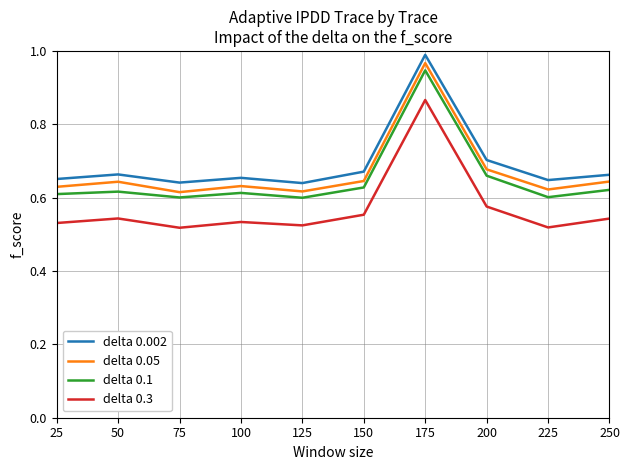

Reading left to right, extract all data points from this chart.

delta 0.002: 25=0.7	50=0.7	75=0.6	100=0.7	125=0.6	150=0.7	175=1.0	200=0.7	225=0.6	250=0.7
delta 0.05: 25=0.6	50=0.6	75=0.6	100=0.6	125=0.6	150=0.6	175=1.0	200=0.7	225=0.6	250=0.6
delta 0.1: 25=0.6	50=0.6	75=0.6	100=0.6	125=0.6	150=0.6	175=0.9	200=0.7	225=0.6	250=0.6
delta 0.3: 25=0.5	50=0.5	75=0.5	100=0.5	125=0.5	150=0.6	175=0.9	200=0.6	225=0.5	250=0.5